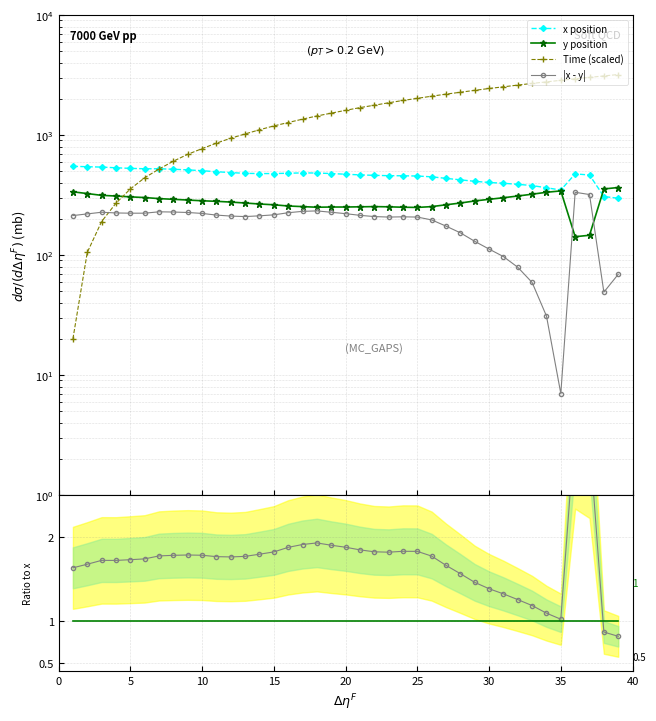

The Time (scaled) series shows 608.5 at 25. True or false?

False